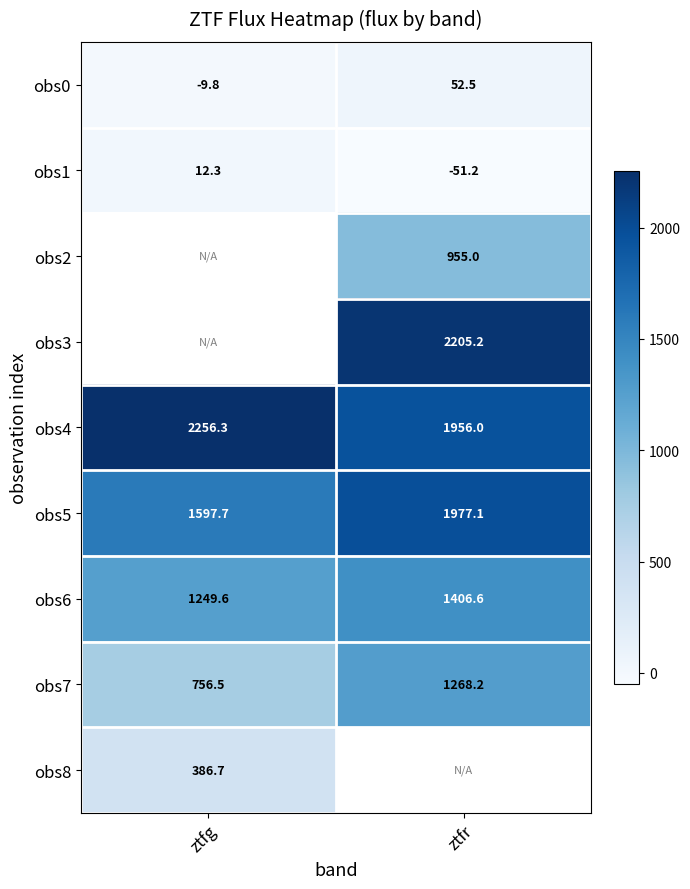

At which category does the chart reach its minimum across all series?

ztfr